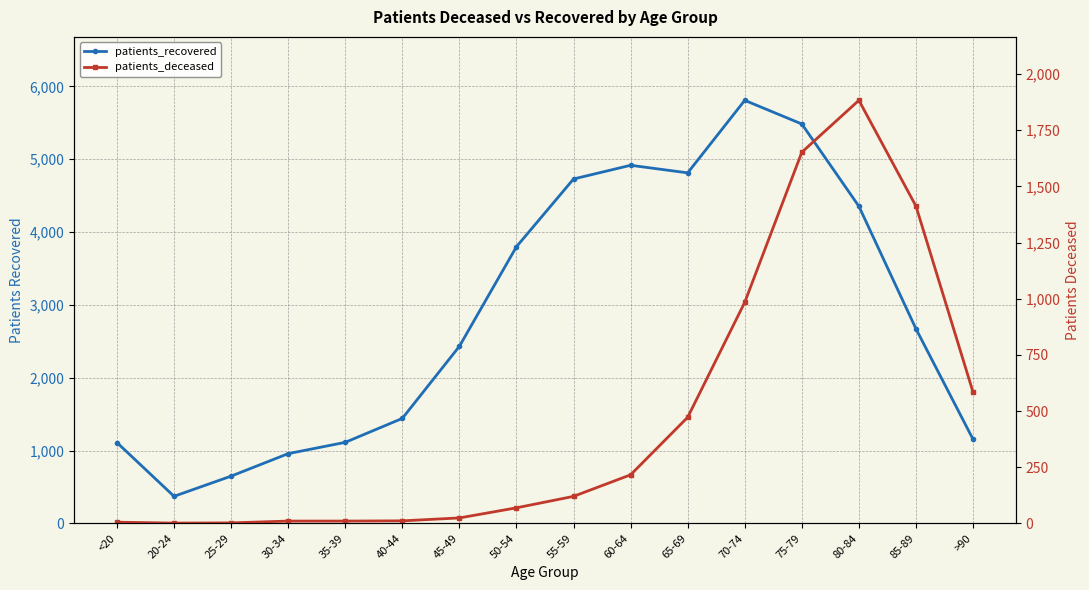

What is the label of the 11th point from the right?

40-44